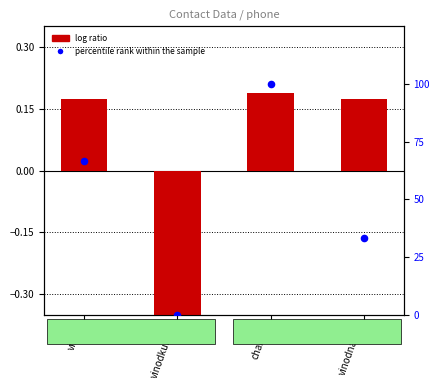

Is the value of percentile rank within the sample at vinodkumar greater than the value of log ratio at chandu?

No